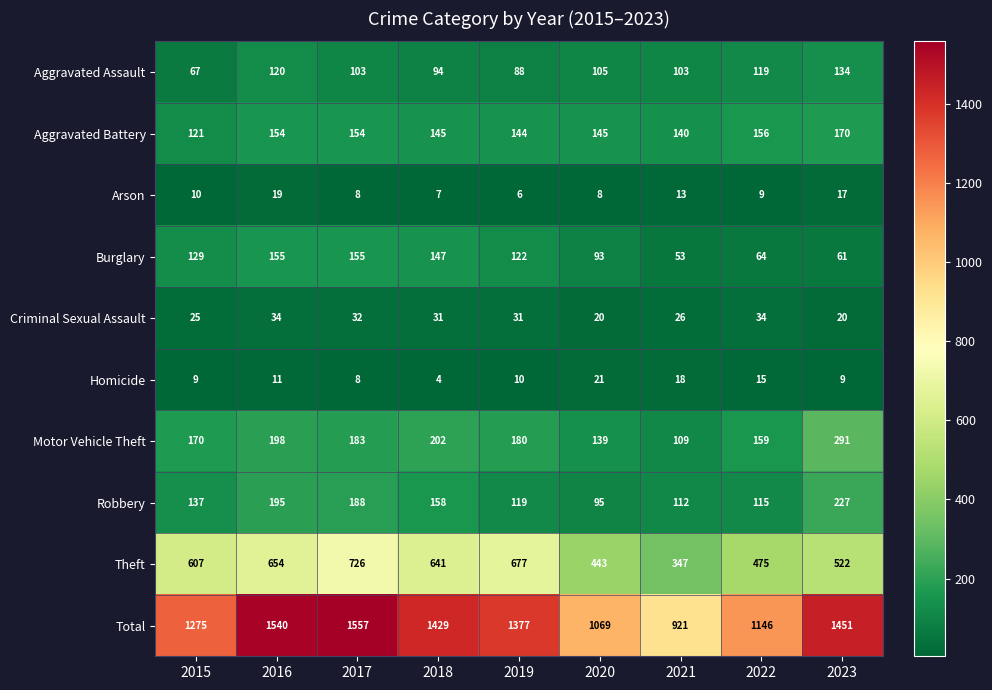

Which label corresponds to the largest value in the chart?

2017